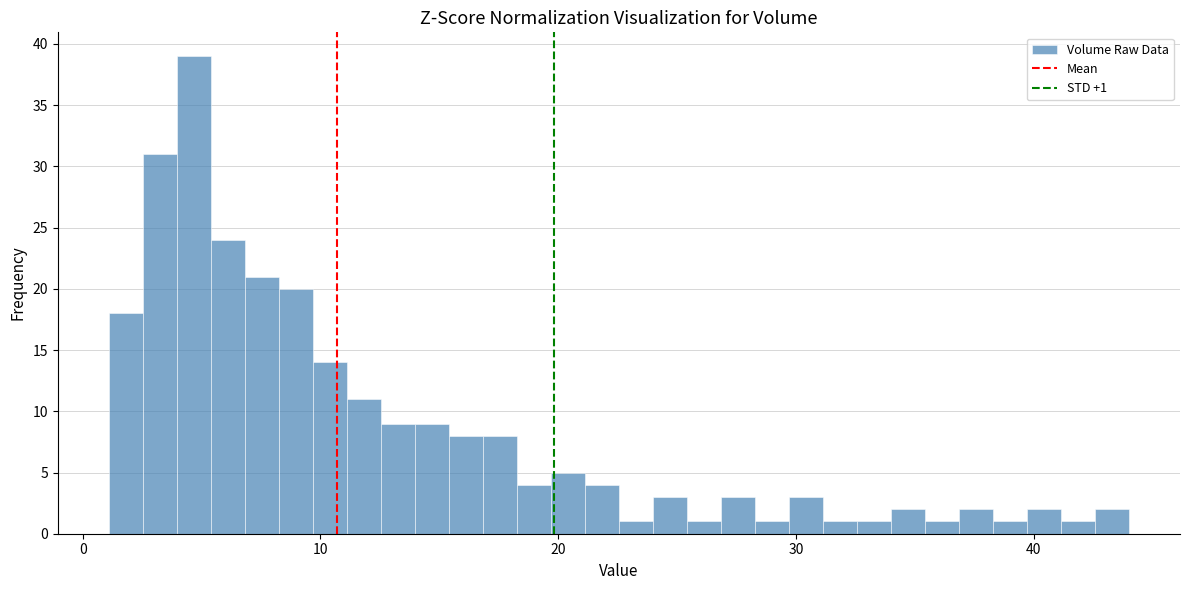

Read against the x-axis, roughly where is the centre of the tallest bar?

5